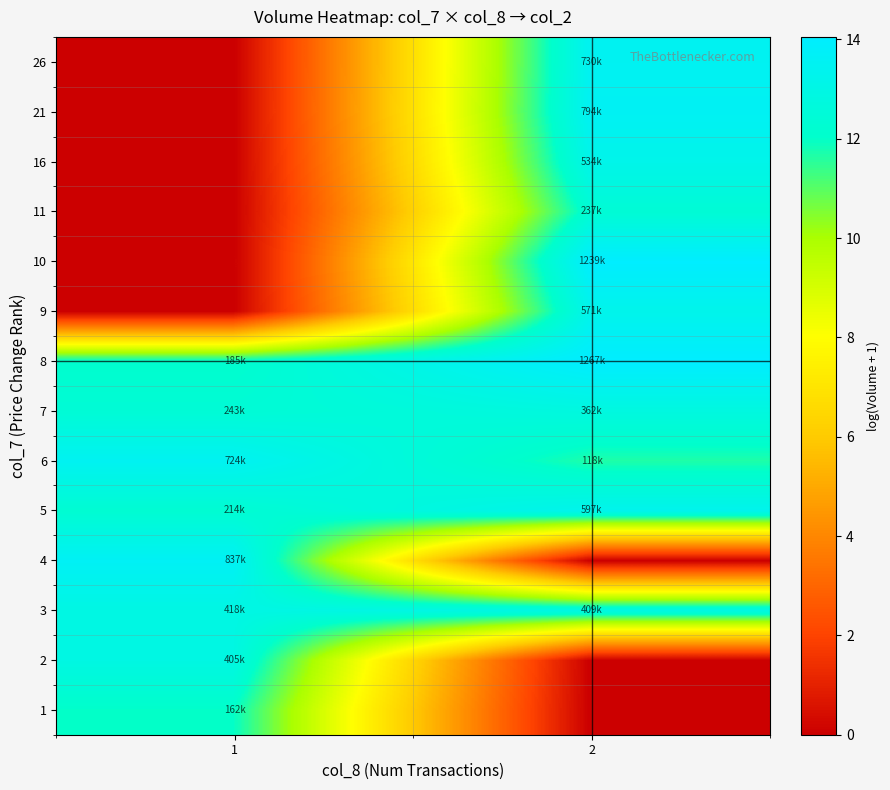

Reading left to right, transcribe all the data shown in this chart.

1: 1=12.0	2=0.0
2: 1=12.9	2=0.0
3: 1=12.9	2=12.9
4: 1=13.6	2=0.0
5: 1=12.3	2=13.3
6: 1=13.5	2=11.7
7: 1=12.4	2=12.8
8: 1=12.1	2=14.1
9: 1=0.0	2=13.3
10: 1=0.0	2=14.0
11: 1=0.0	2=12.4
16: 1=0.0	2=13.2
21: 1=0.0	2=13.6
26: 1=0.0	2=13.5